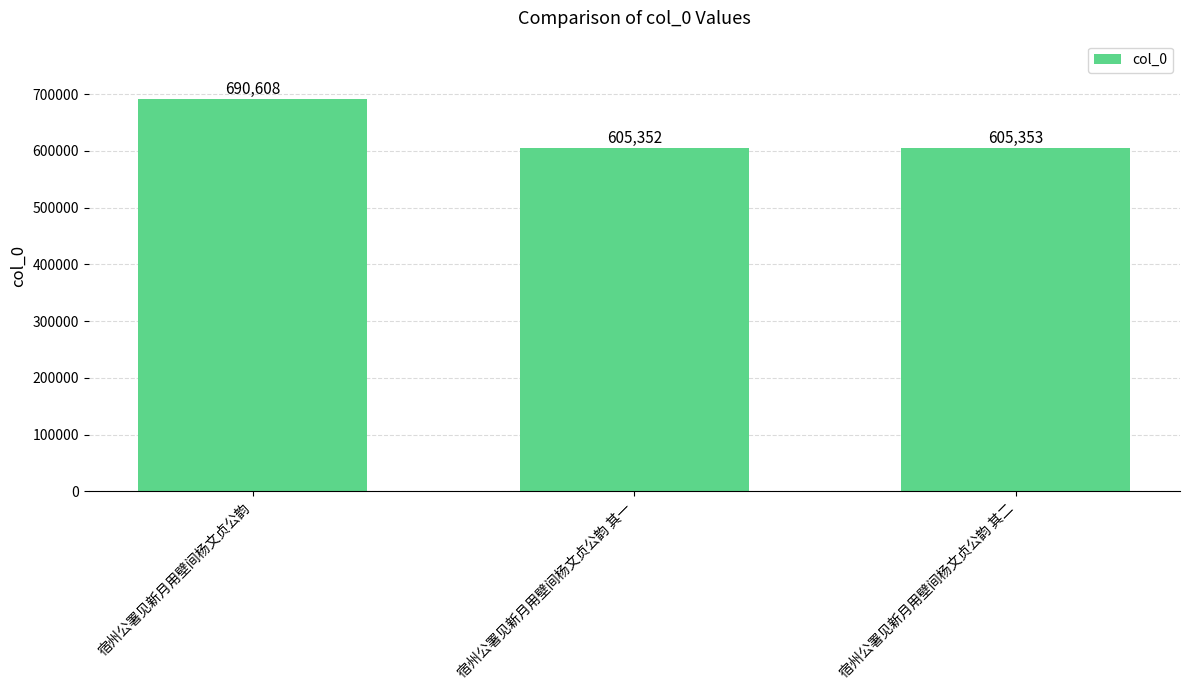

What is the change in value from 宿州公署见新月用壁间杨文贞公韵 其一 to 宿州公署见新月用壁间杨文贞公韵 其二?

+1